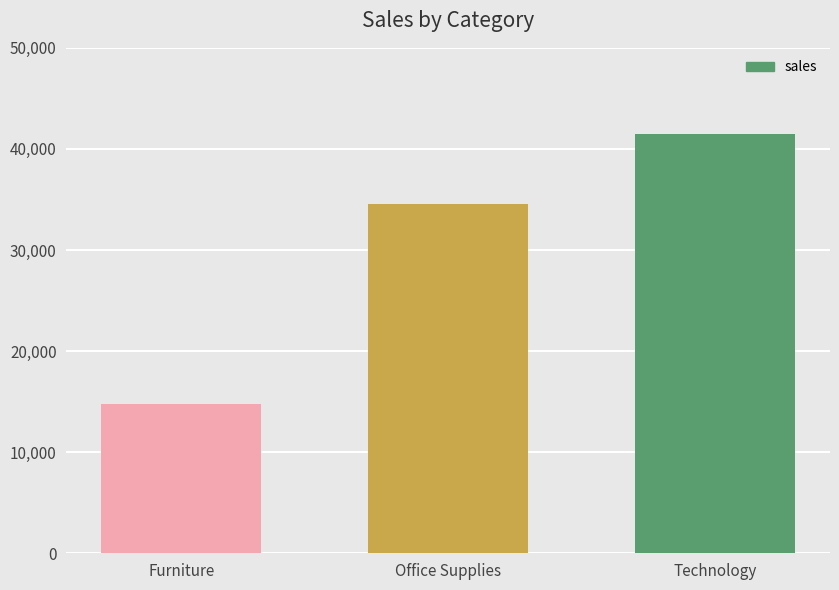

Are the bars horizontal?

No